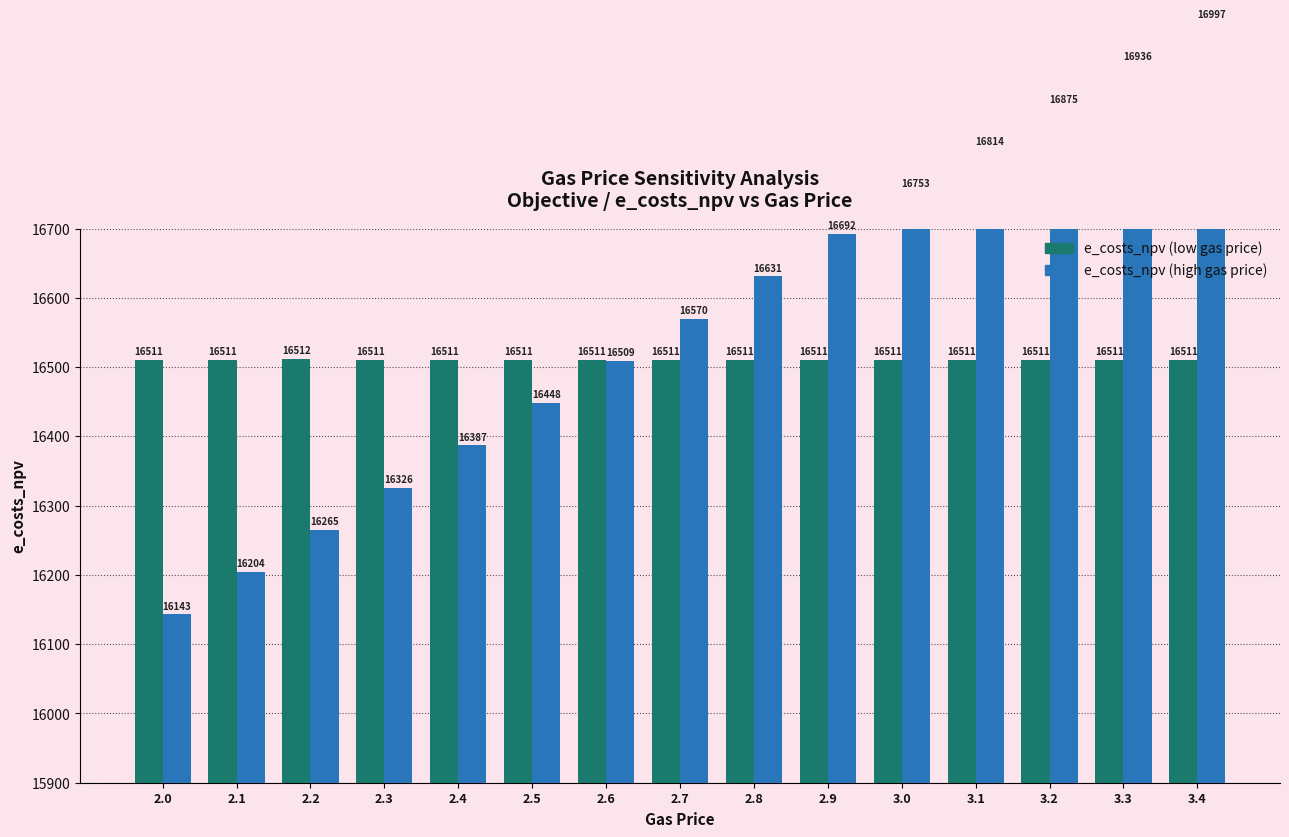

How many bars are there in total?

30